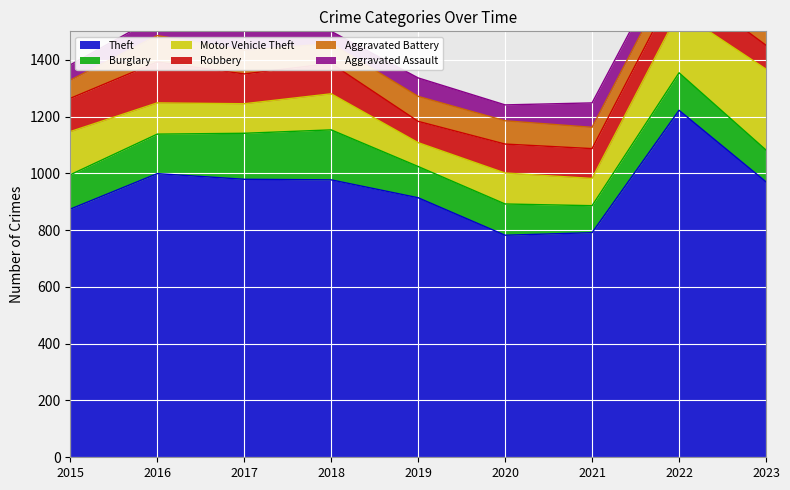

The Burglary series shows 157 at 2020. True or false?

False